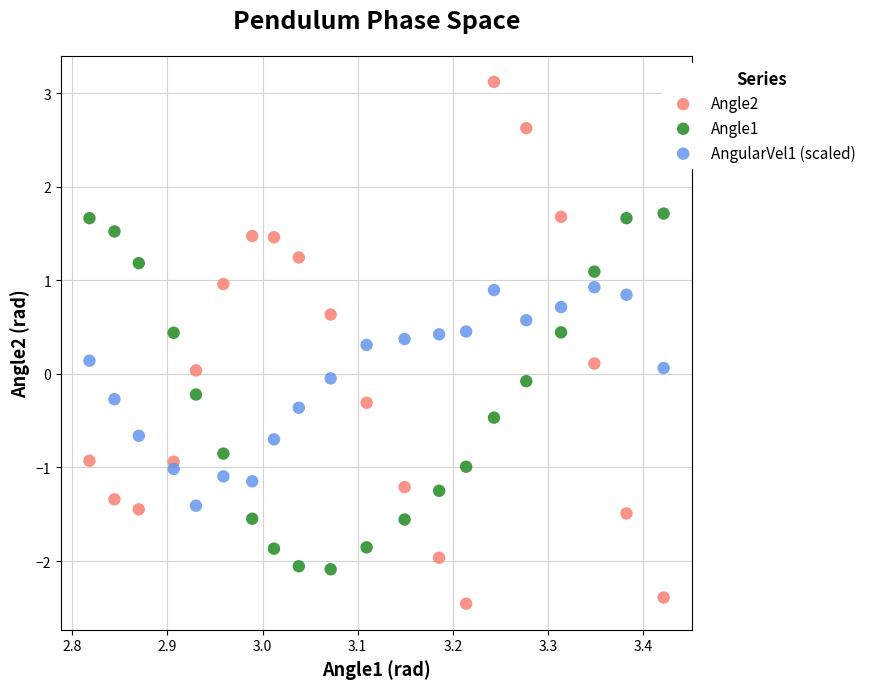

Which series reaches the maximum Y coordinate?

Angle2